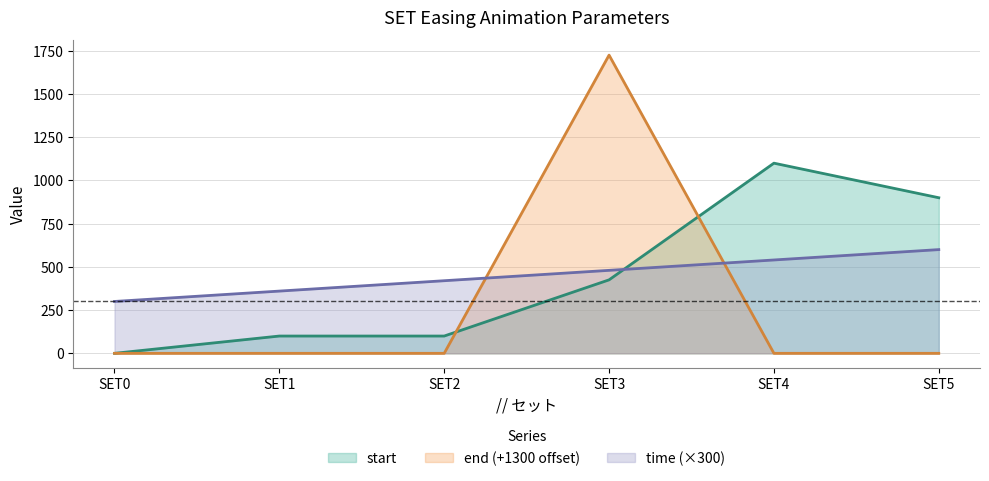

How many lines are shown in the chart?

3